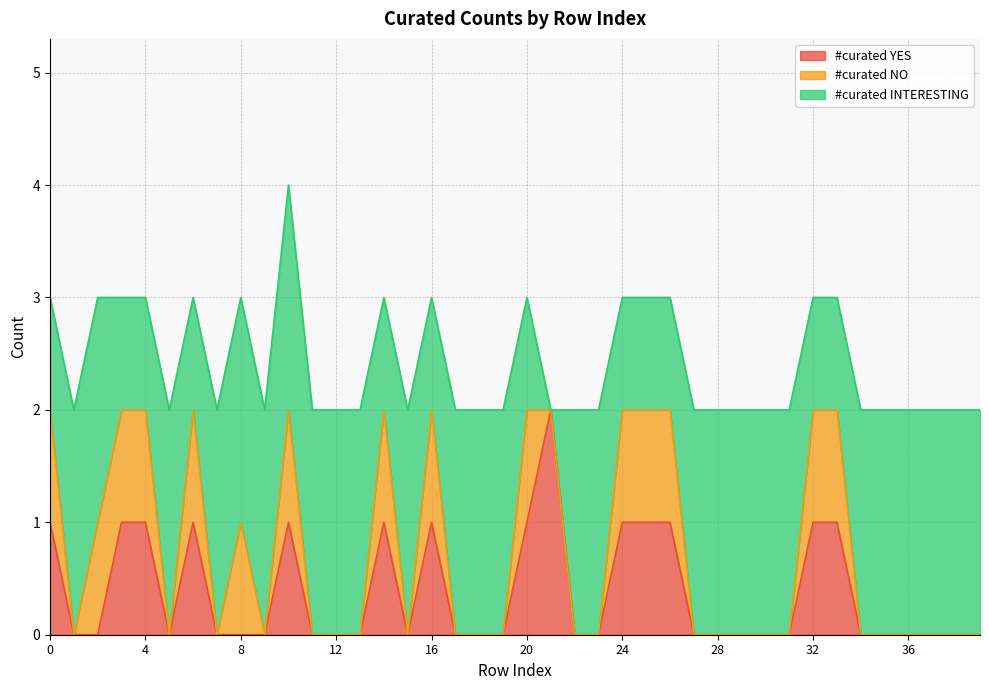

How many interior local peaks does the #curated NO series have?

6